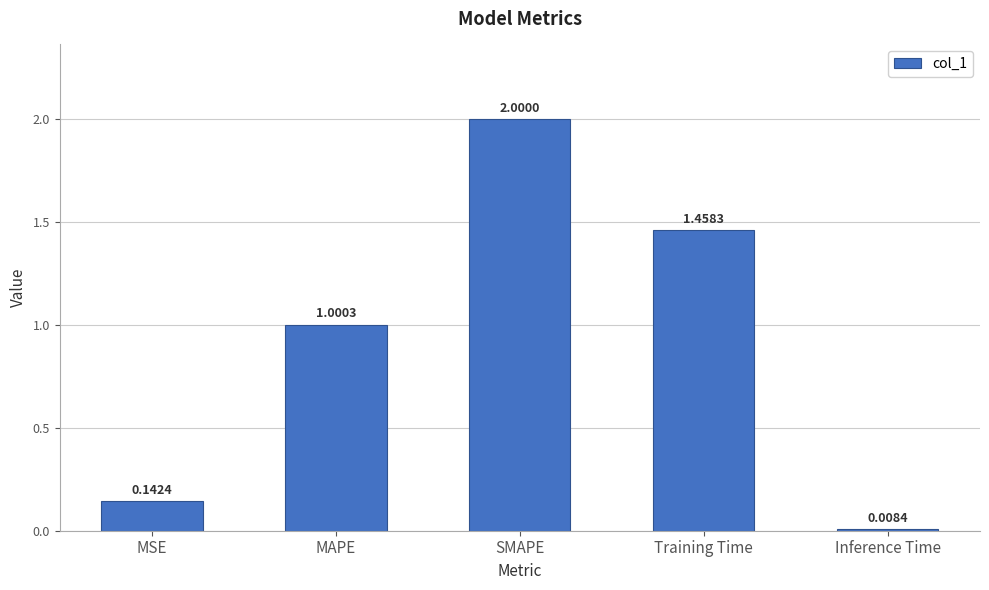

What is the difference between the values at SMAPE and Inference Time?

2.0